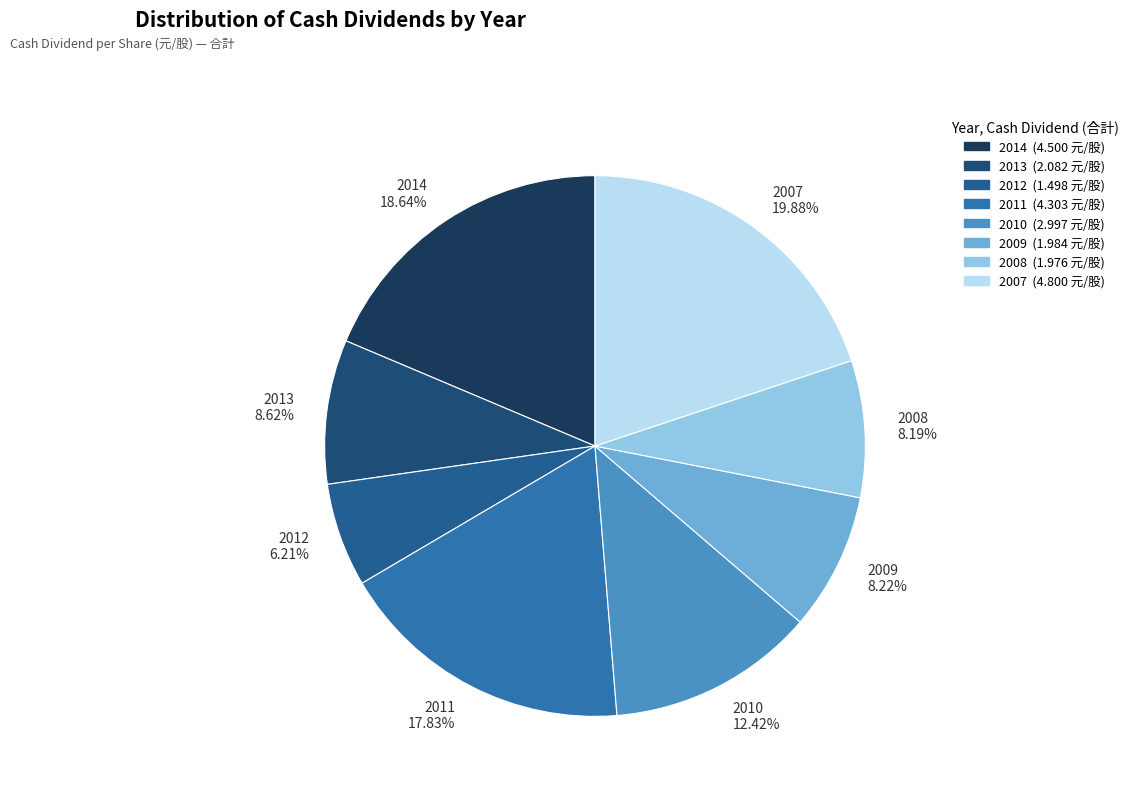

To the nearest percent, what is the difference between the largest and smallest slice percentages?

14%